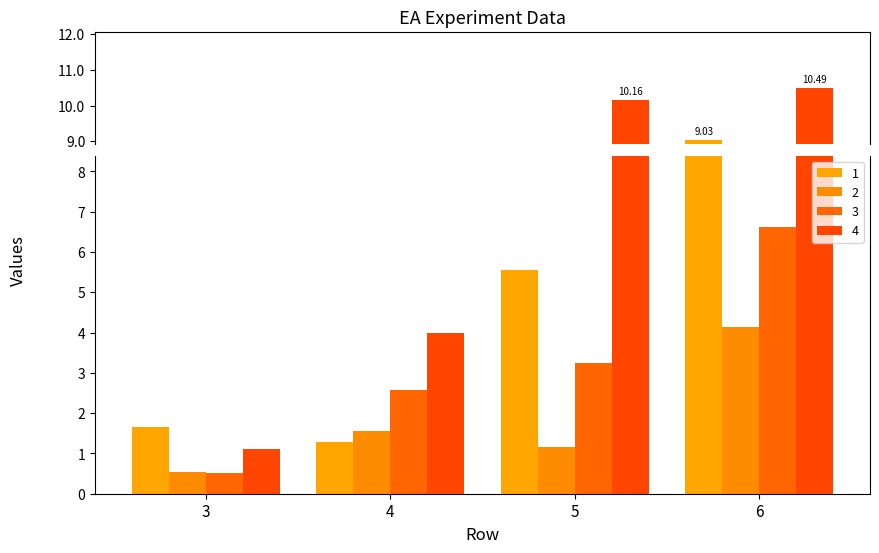

Is it true that 4 equals 0.6 at 3?

False